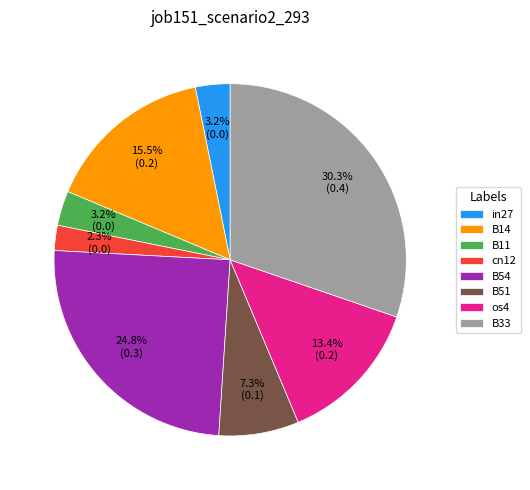

To the nearest percent, what is the combined percentage of B54 and in27?

28%